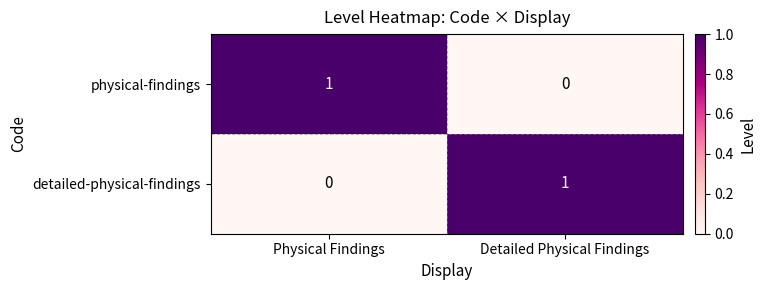

Is the value of physical-findings at Physical Findings greater than the value of detailed-physical-findings at Physical Findings?

Yes